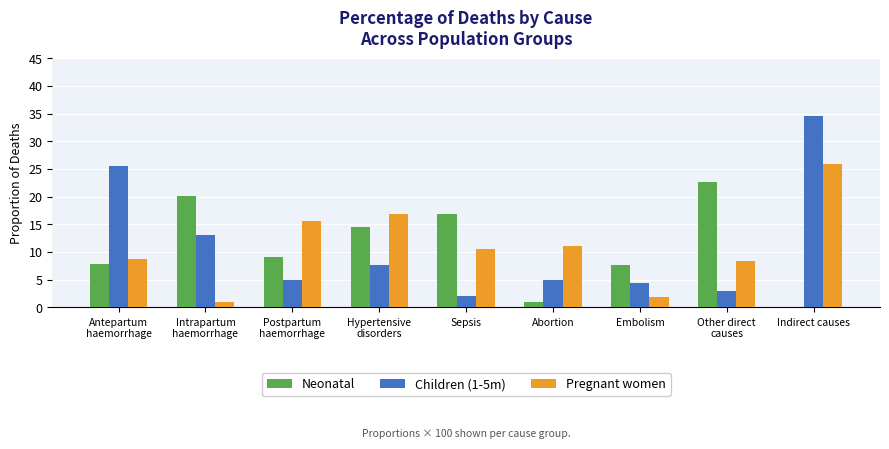

Is it true that Children (1-5m) equals 25.6 at Antepartum
haemorrhage?

True